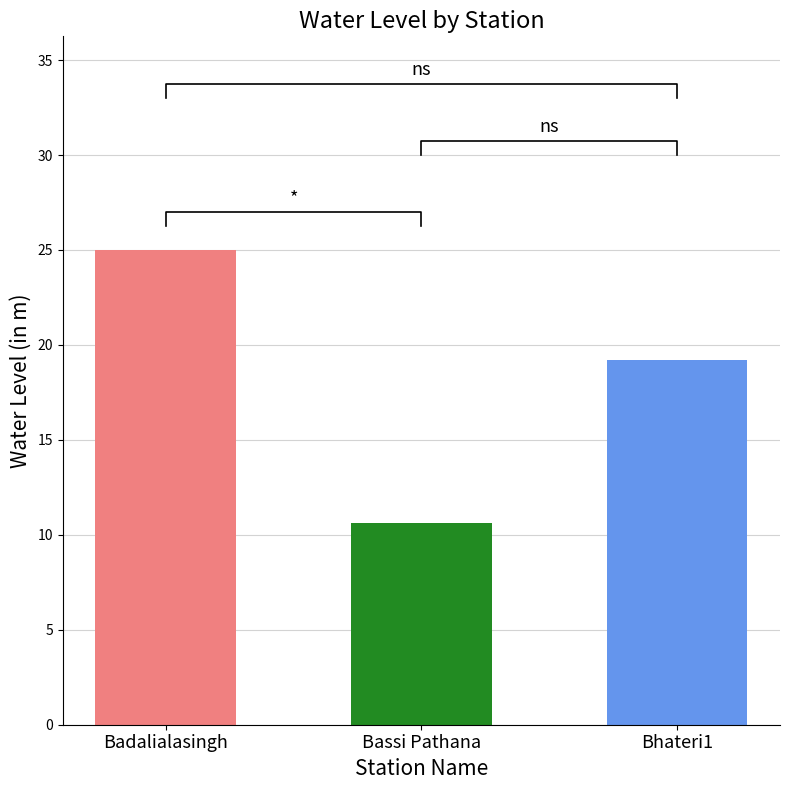

What is the value of the 1st bar from the left?

25.0